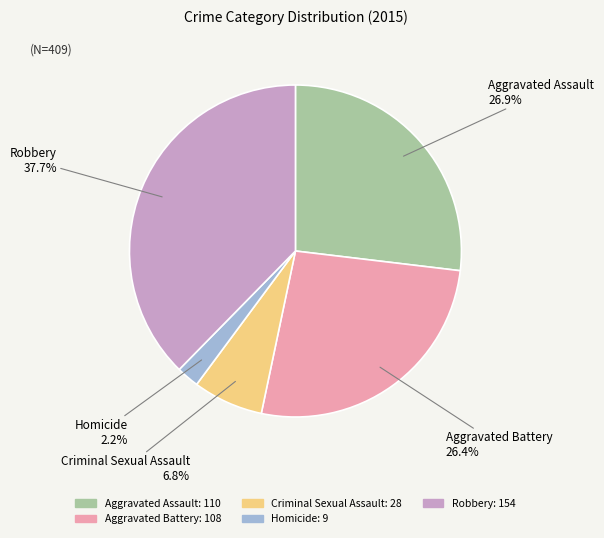

Does any single category account for the majority?

No